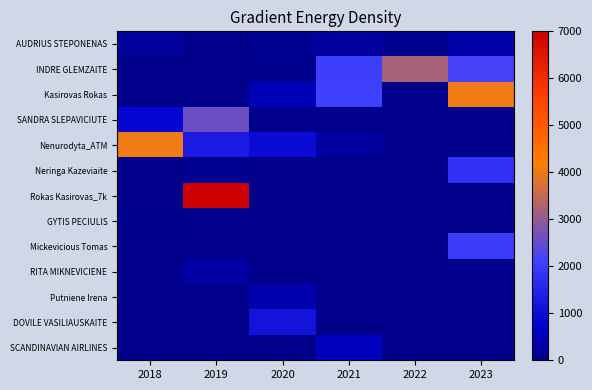

Between 2021 and 2023, which is larger?

2023